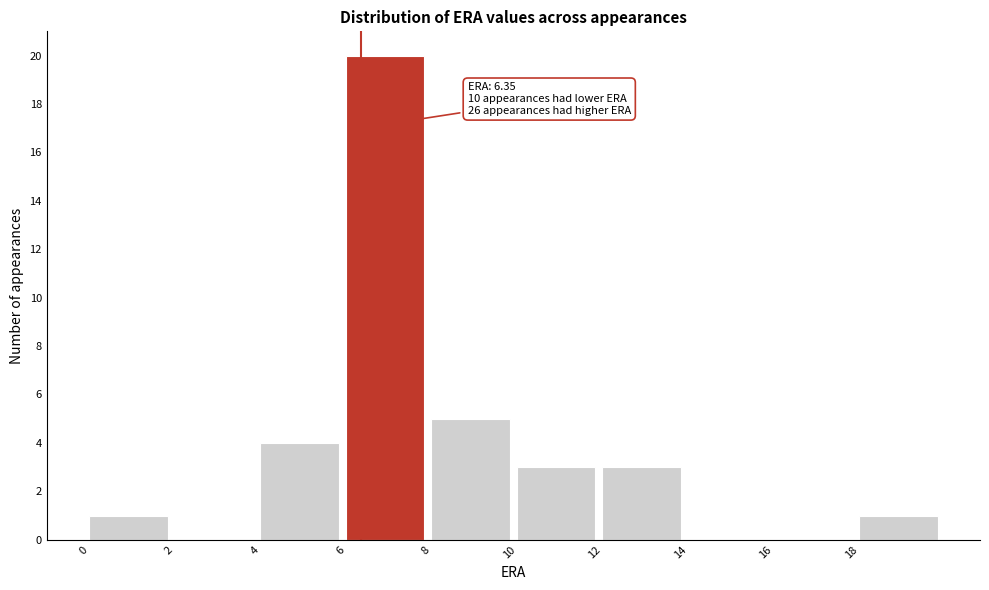

Over which range of the x-axis is the bar tallest?

6 to 8